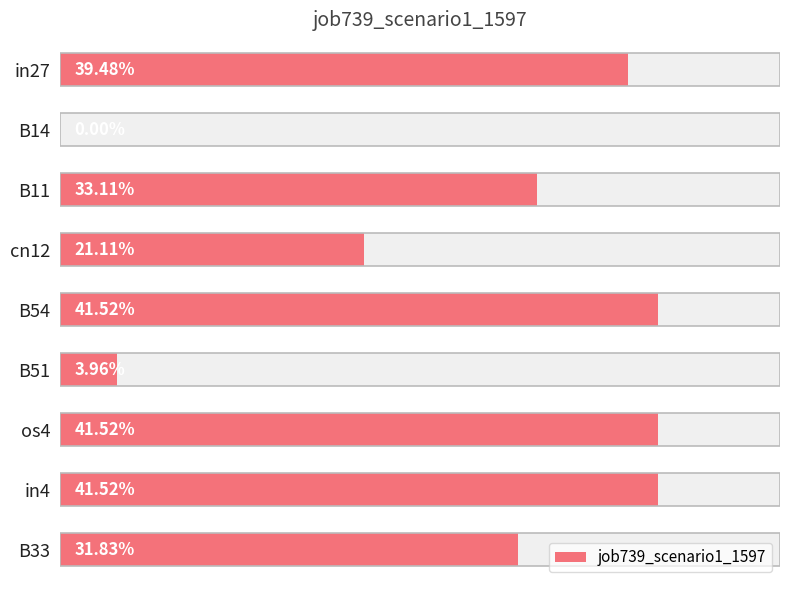

List the labels in order of value, smallest first.

B14, B51, cn12, B33, B11, in27, B54, os4, in4